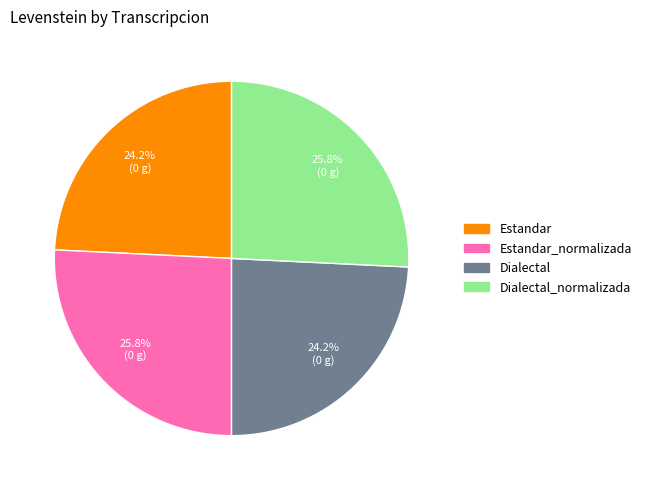

How many slices are in this pie chart?

4